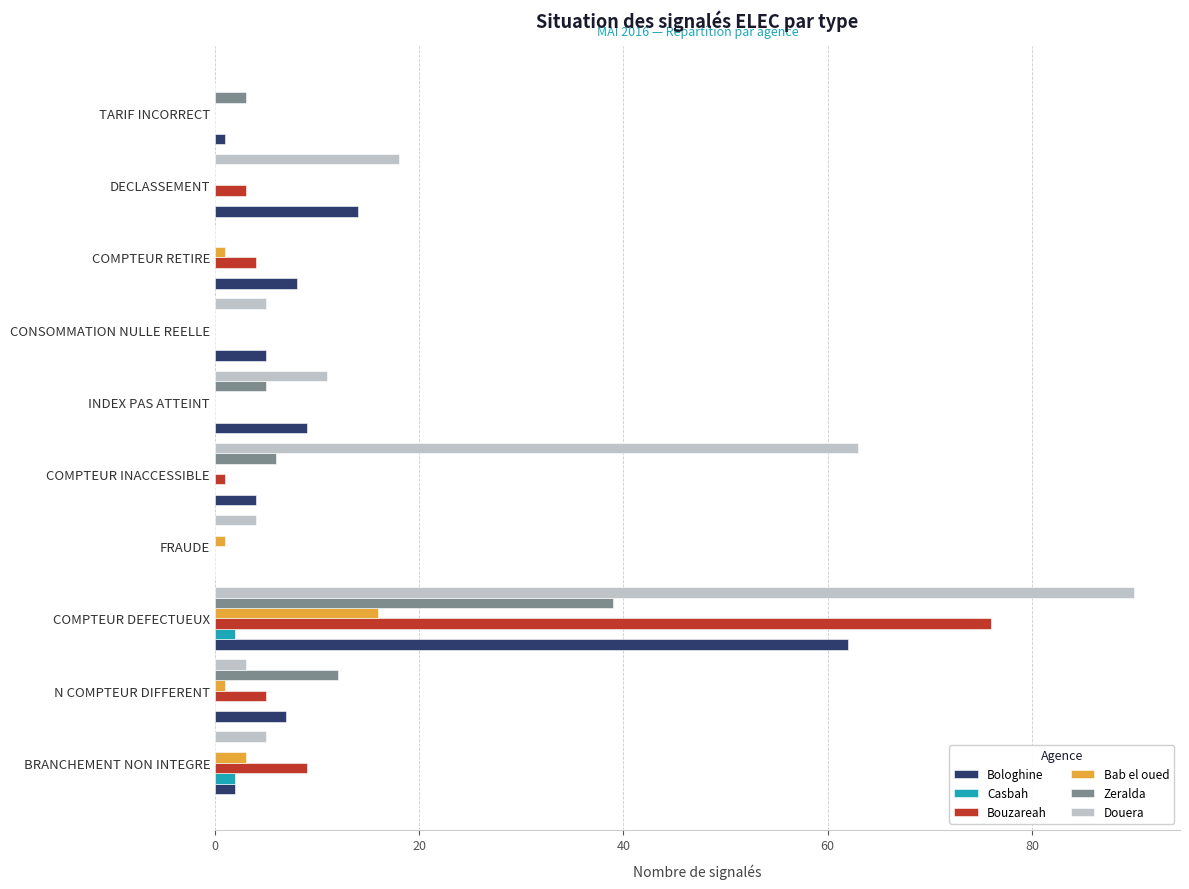

What are all the series names shown in the legend?

Bologhine, Casbah, Bouzareah, Bab el oued, Zeralda, Douera